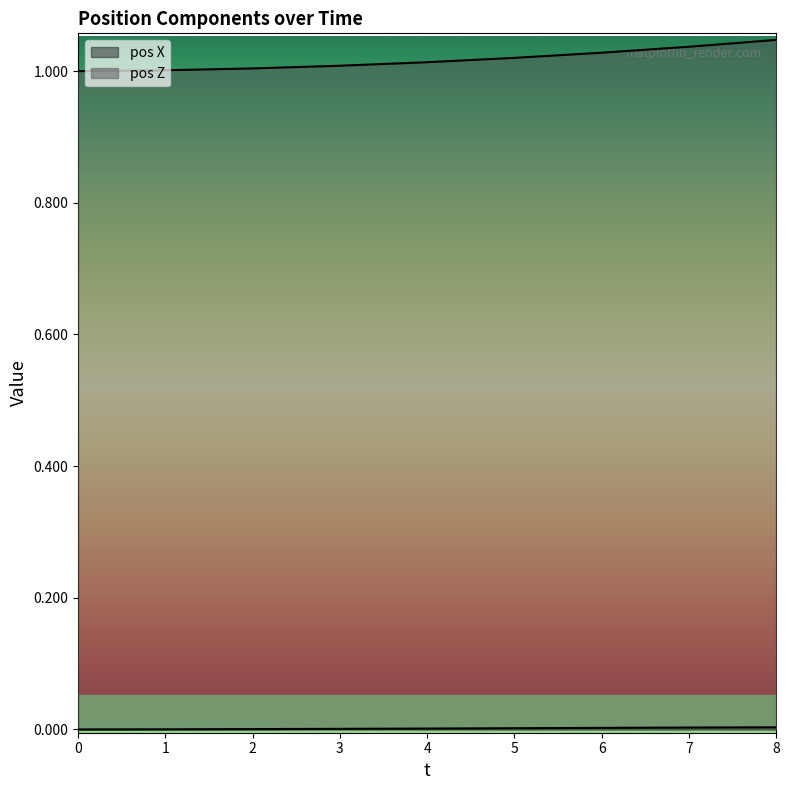

True or false: pos Z and pos X cross at least once.

False